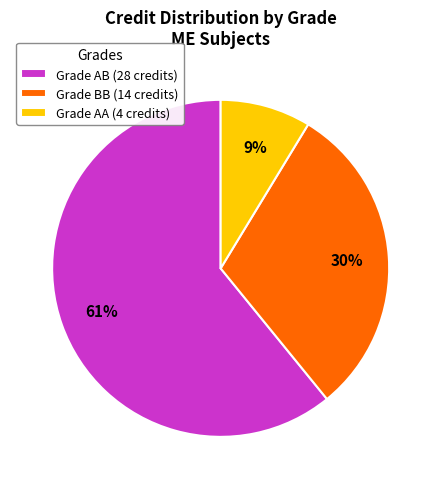

Is there a majority slice in this chart?

Yes